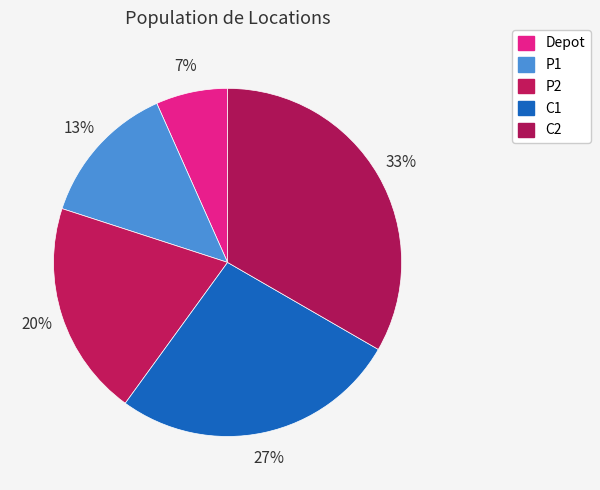

Which has a higher value, P2 or Depot?

P2